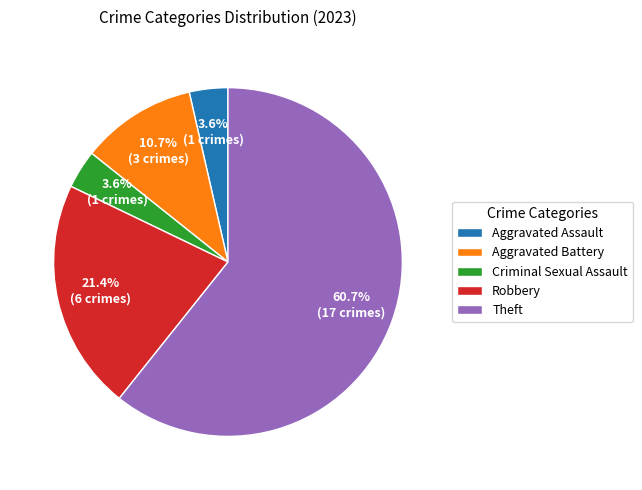

What is the largest slice in the pie chart?

Theft